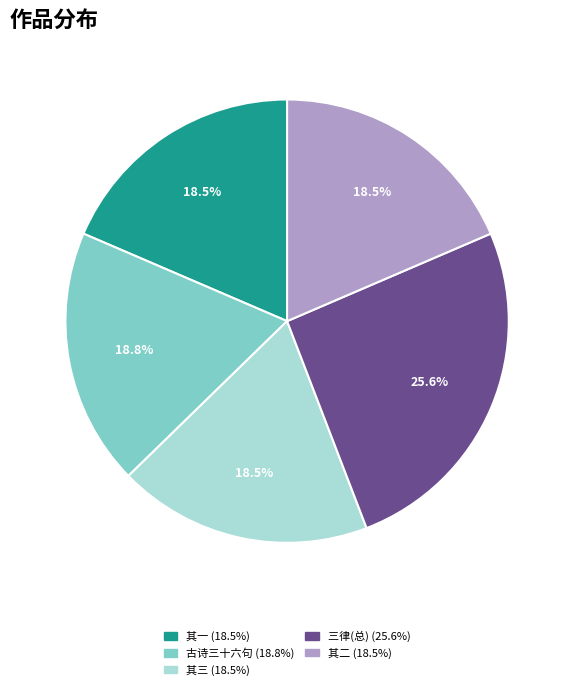

Does any single category account for the majority?

No